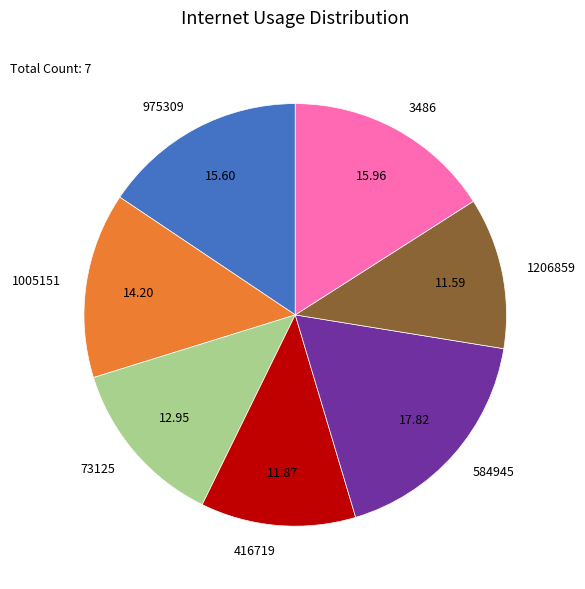

Does any single category account for the majority?

No